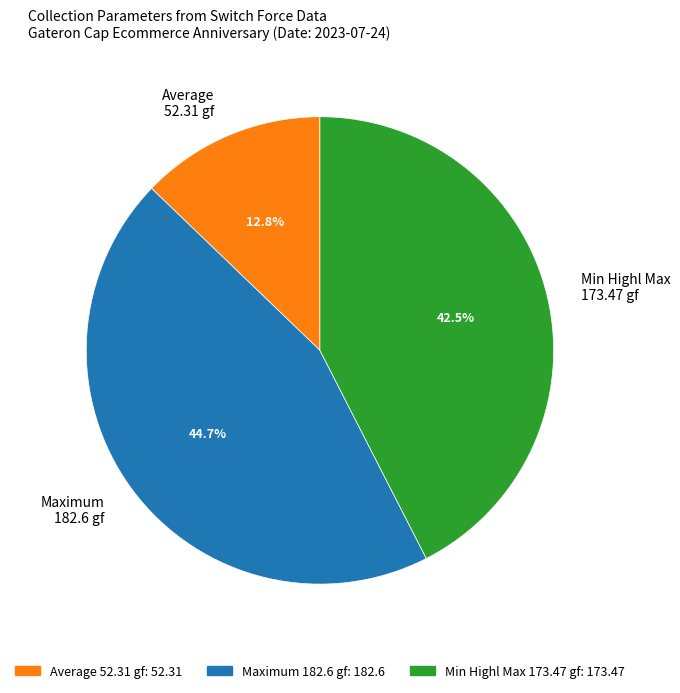

Between Average 52.31 gf and Maximum 182.6 gf, which is larger?

Maximum 182.6 gf